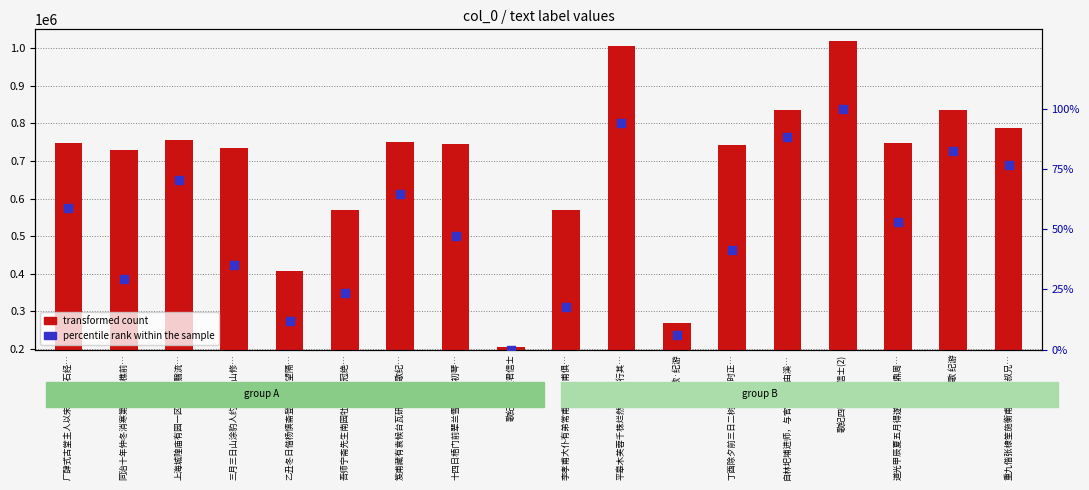

Is the value of percentile rank within the sample at 笈甫藏有袁候台瓦研属作长歌纪… greater than the value of transformed count at 平皋木芙蓉千株烂然云锦醉行其…?

No